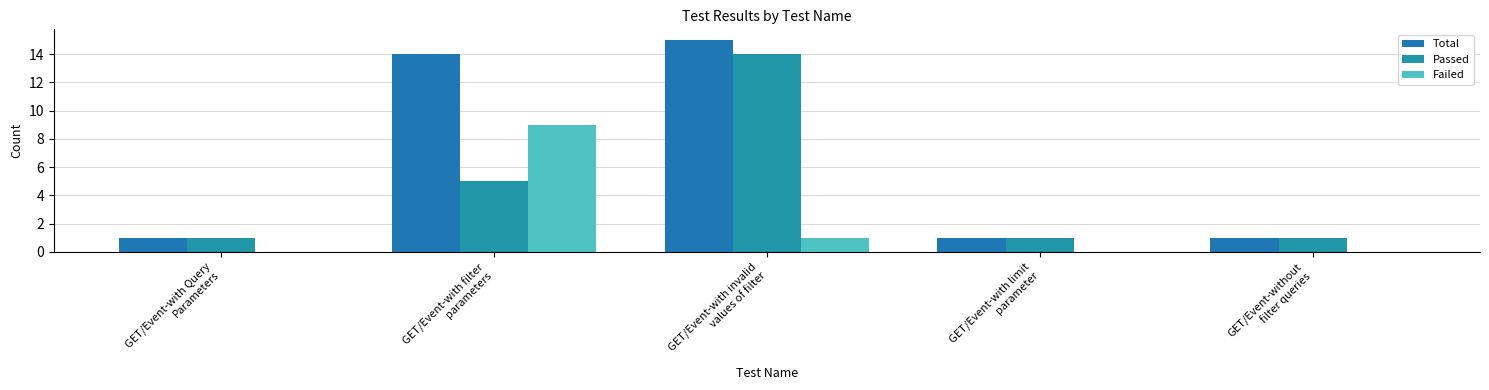

What is the difference between the maximum and minimum values in the Total series?

14